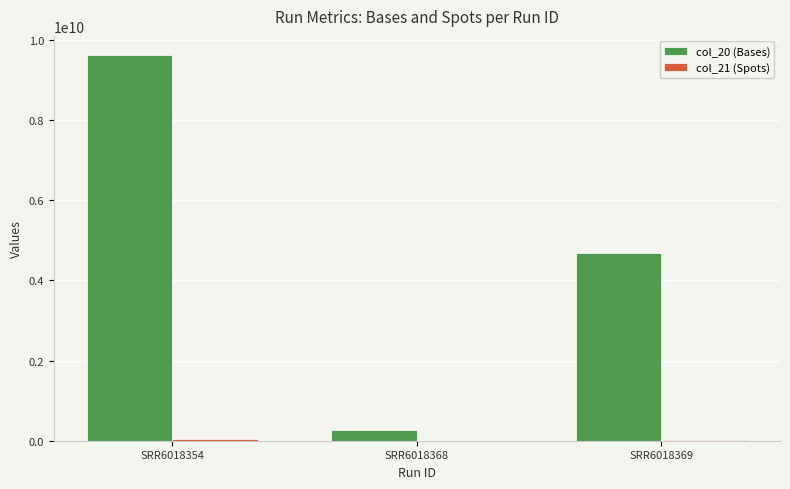

Which category has the highest value across all series?

SRR6018354